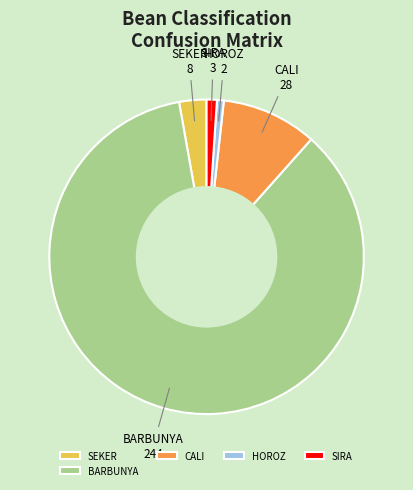

Which slice is the largest?

BARBUNYA